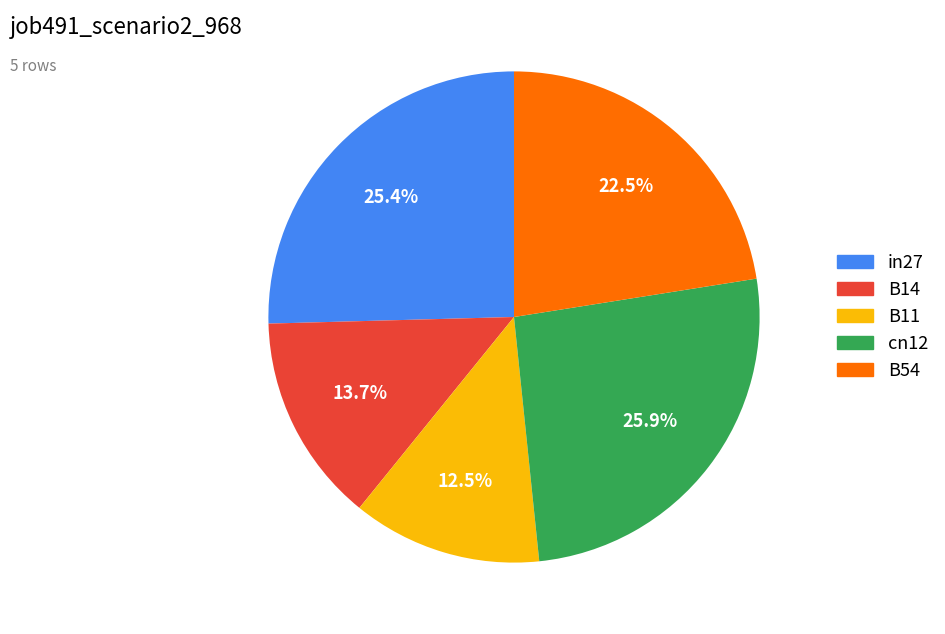

The B11 slice represents 3% of the pie. True or false?

False